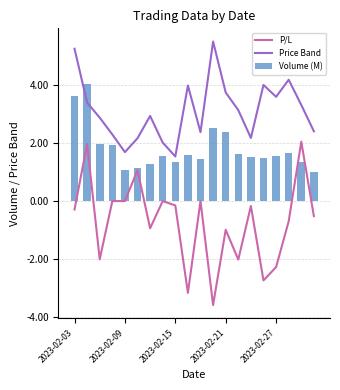

Where does the Volume (M) series first go above 1?

2023-02-03